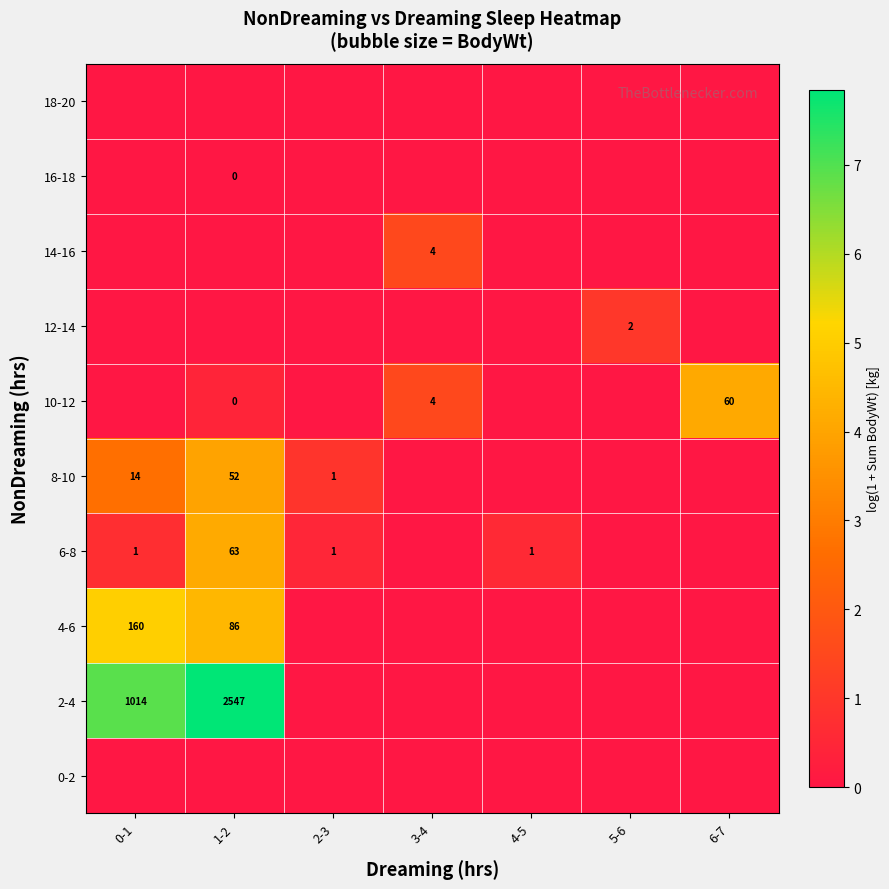

The value of 2-4 at 1-2 is 711. True or false?

False